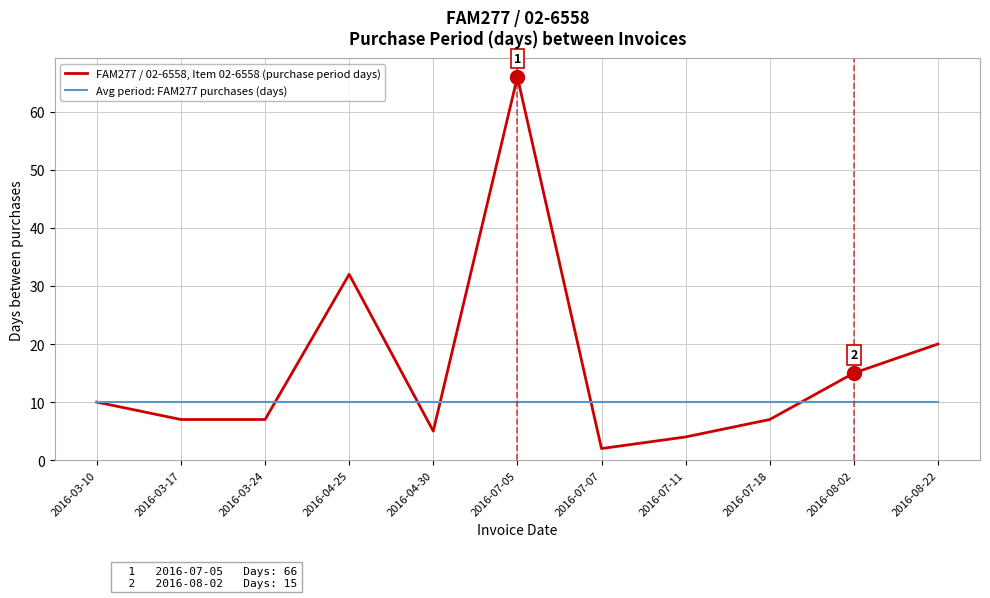

At which label does FAM277 / 02-6558, Item 02-6558 (purchase period days) reach its minimum?

2016-07-07